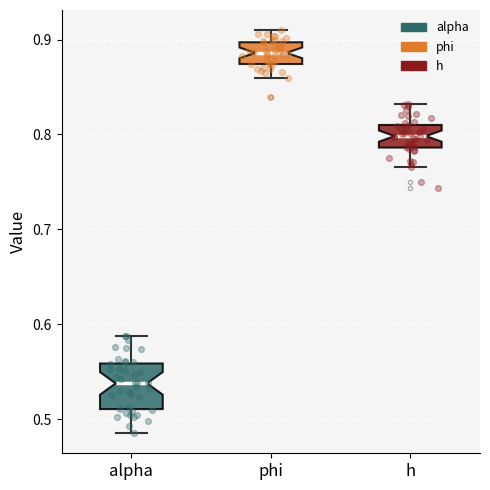

Where does the upper whisker of the box for h end on the y-axis? The values are not printed on the chart, so give them approximately, as read against the axis.

0.83